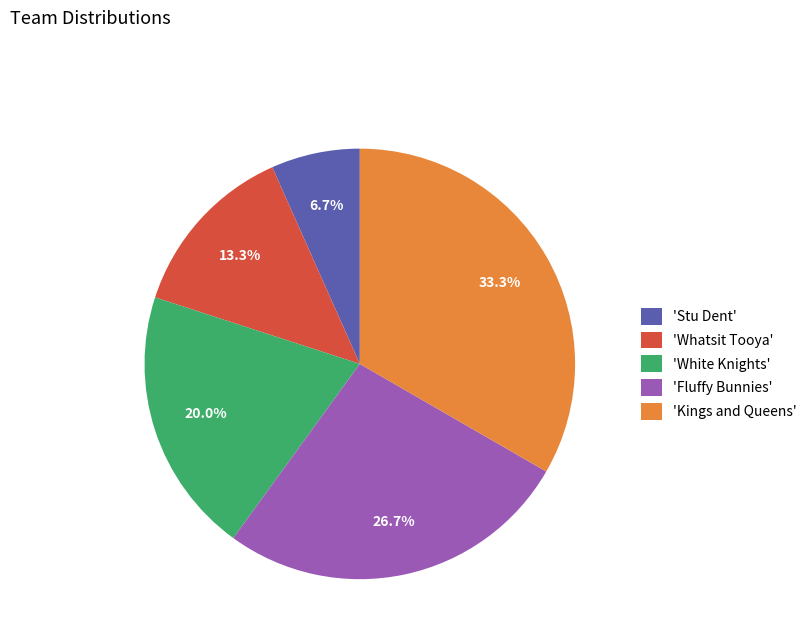

Which slice is the largest?

'Kings and Queens'